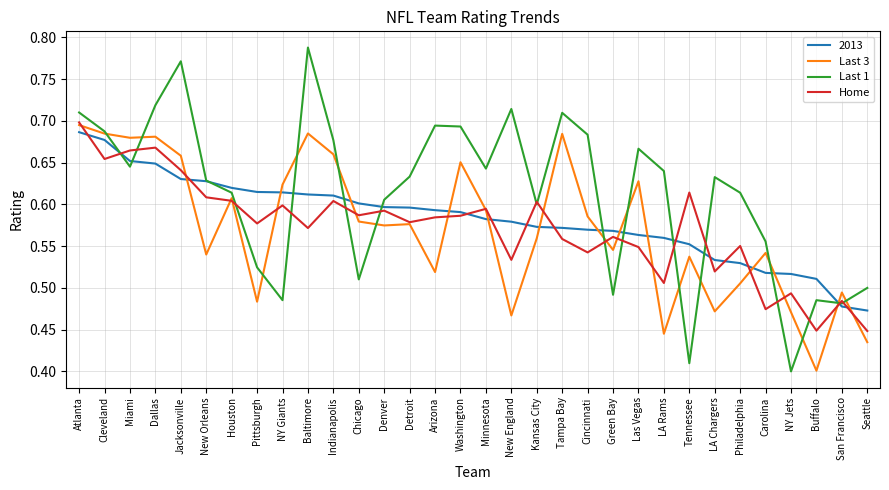

Between Cleveland and Baltimore, which series saw the biggest shift?

Last 1